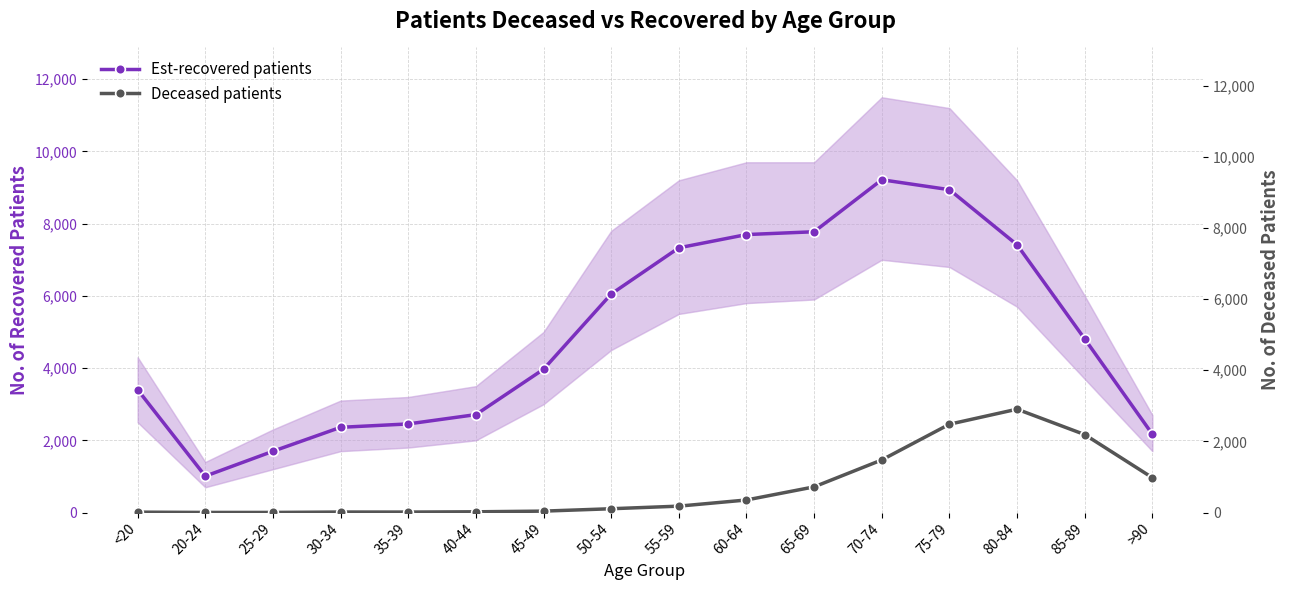

True or false: patients_deceased and patients_recovered cross at least once.

False